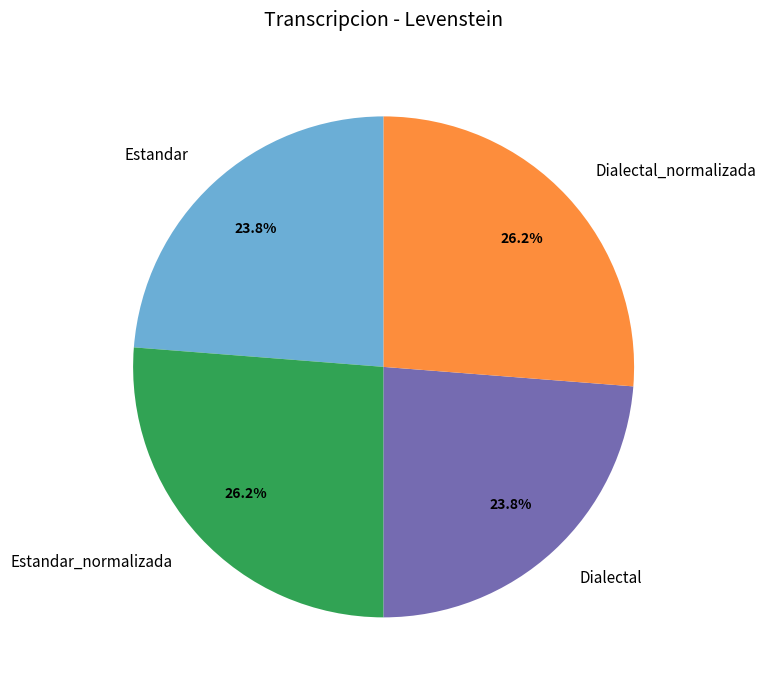

What is the total percentage of Estandar_normalizada and Estandar?

50.0%